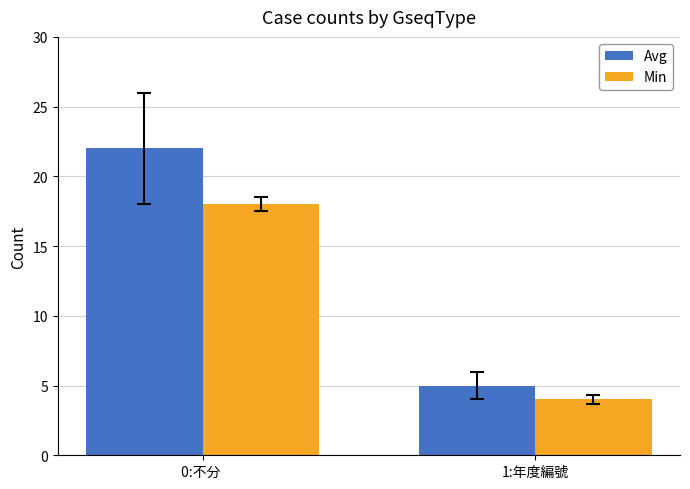

What position from the left is 1:年度編號?

2